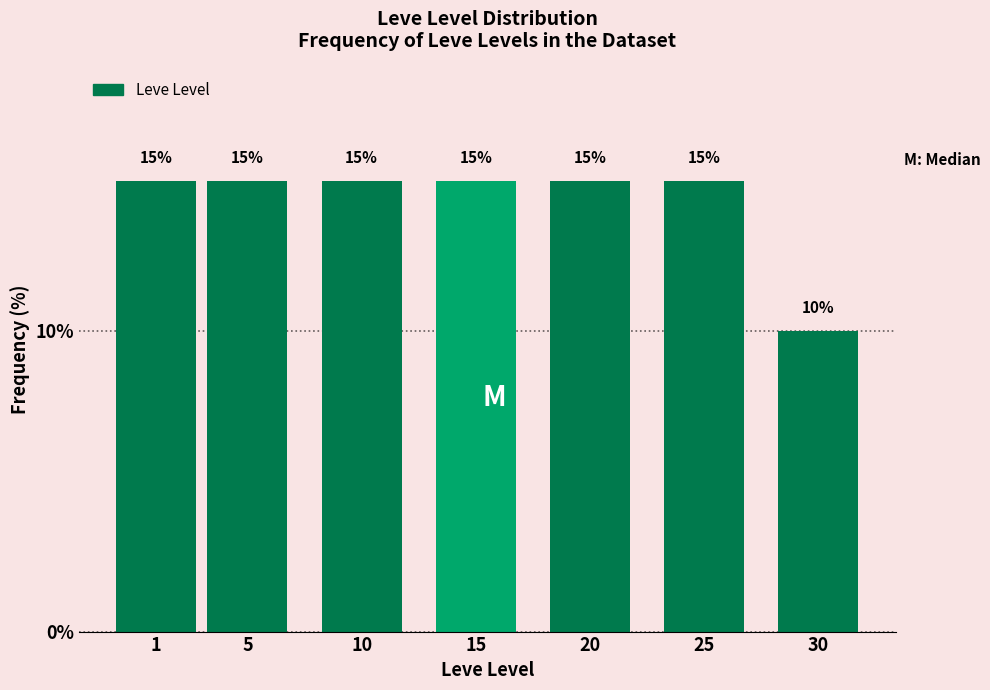

Reading left to right, what are all the values shown in this chart?

15	15	15	15	15	15	10